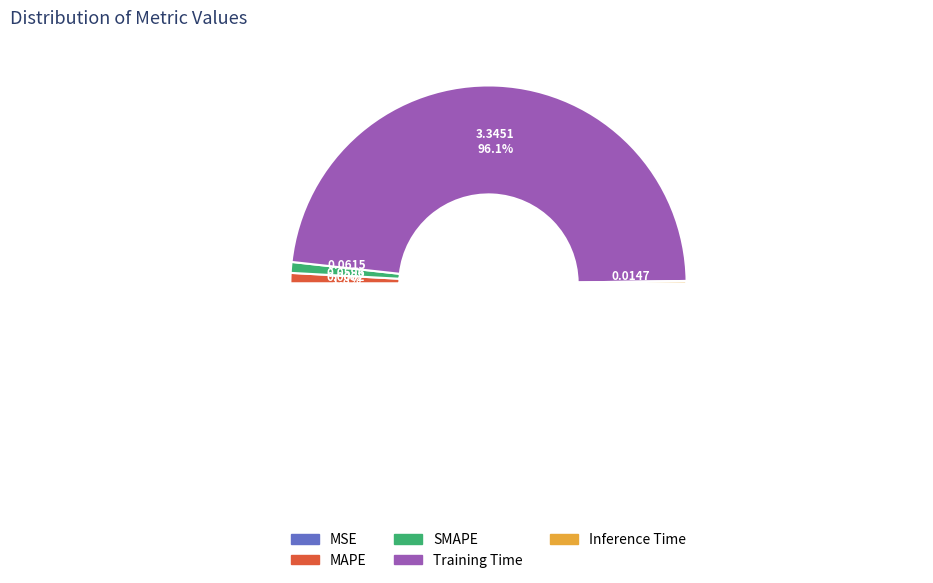

Is it true that Training Time is 90% of the pie?

False